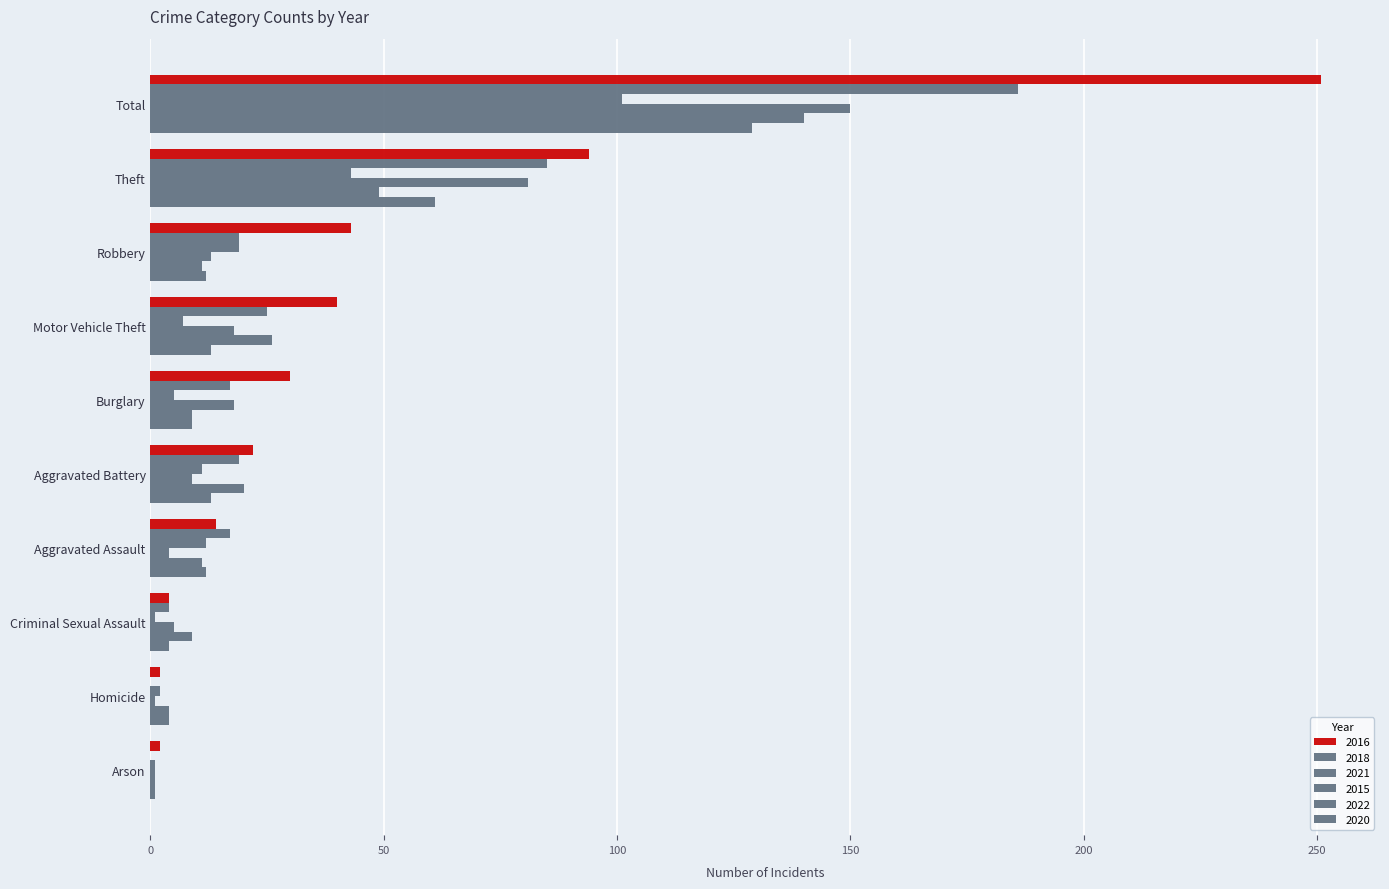

Count the number of categories in the chart.

10